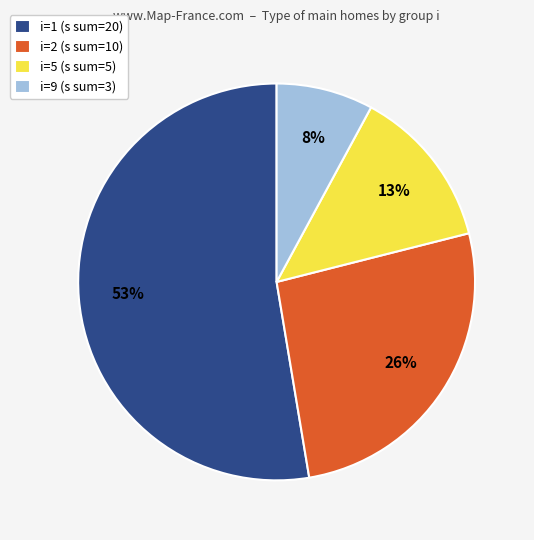

Rank the categories by value from lowest to highest.

i=9, i=5, i=2, i=1